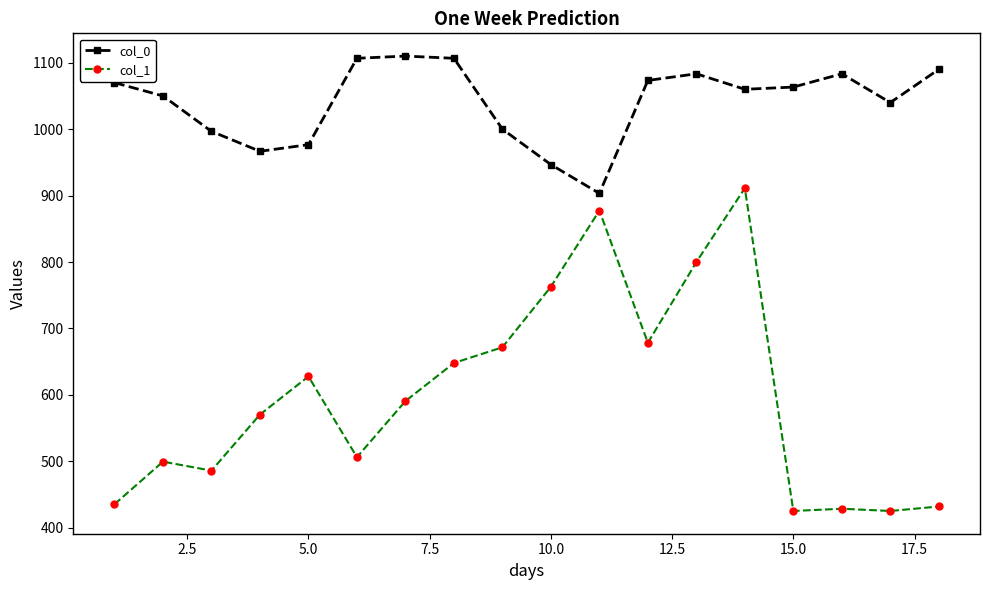

What is the average value of the col_1 series?

598.7